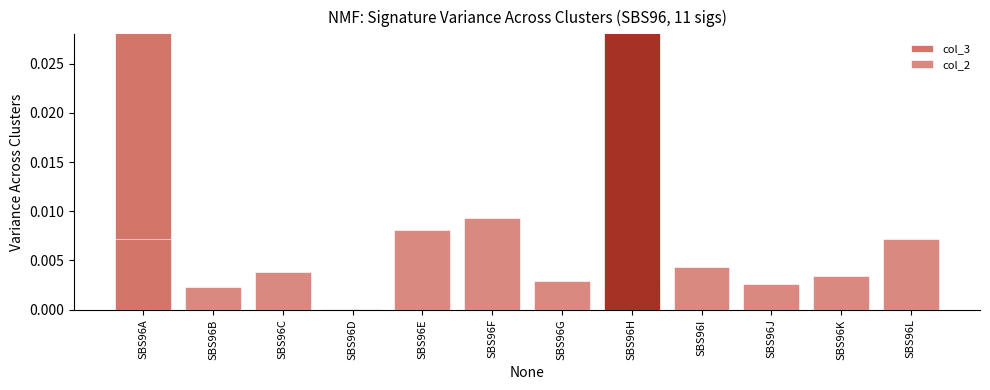

What are all the series names shown in the legend?

col_3, col_2